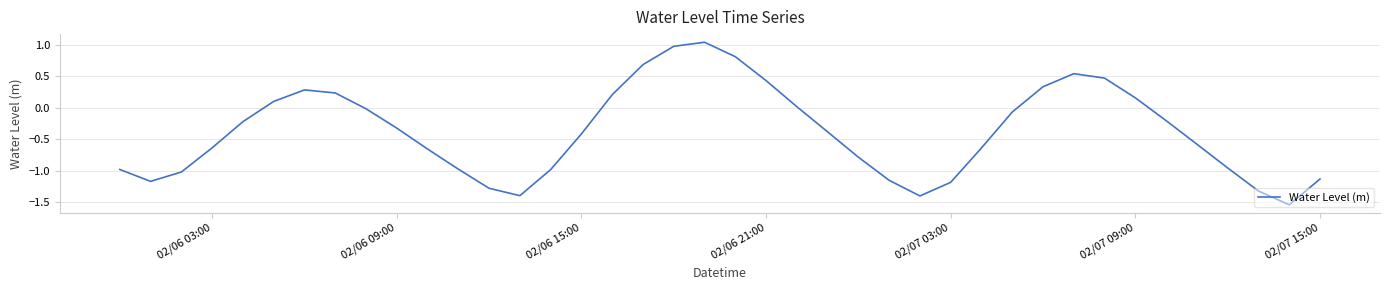

What is the difference between the maximum and minimum values?

2.6